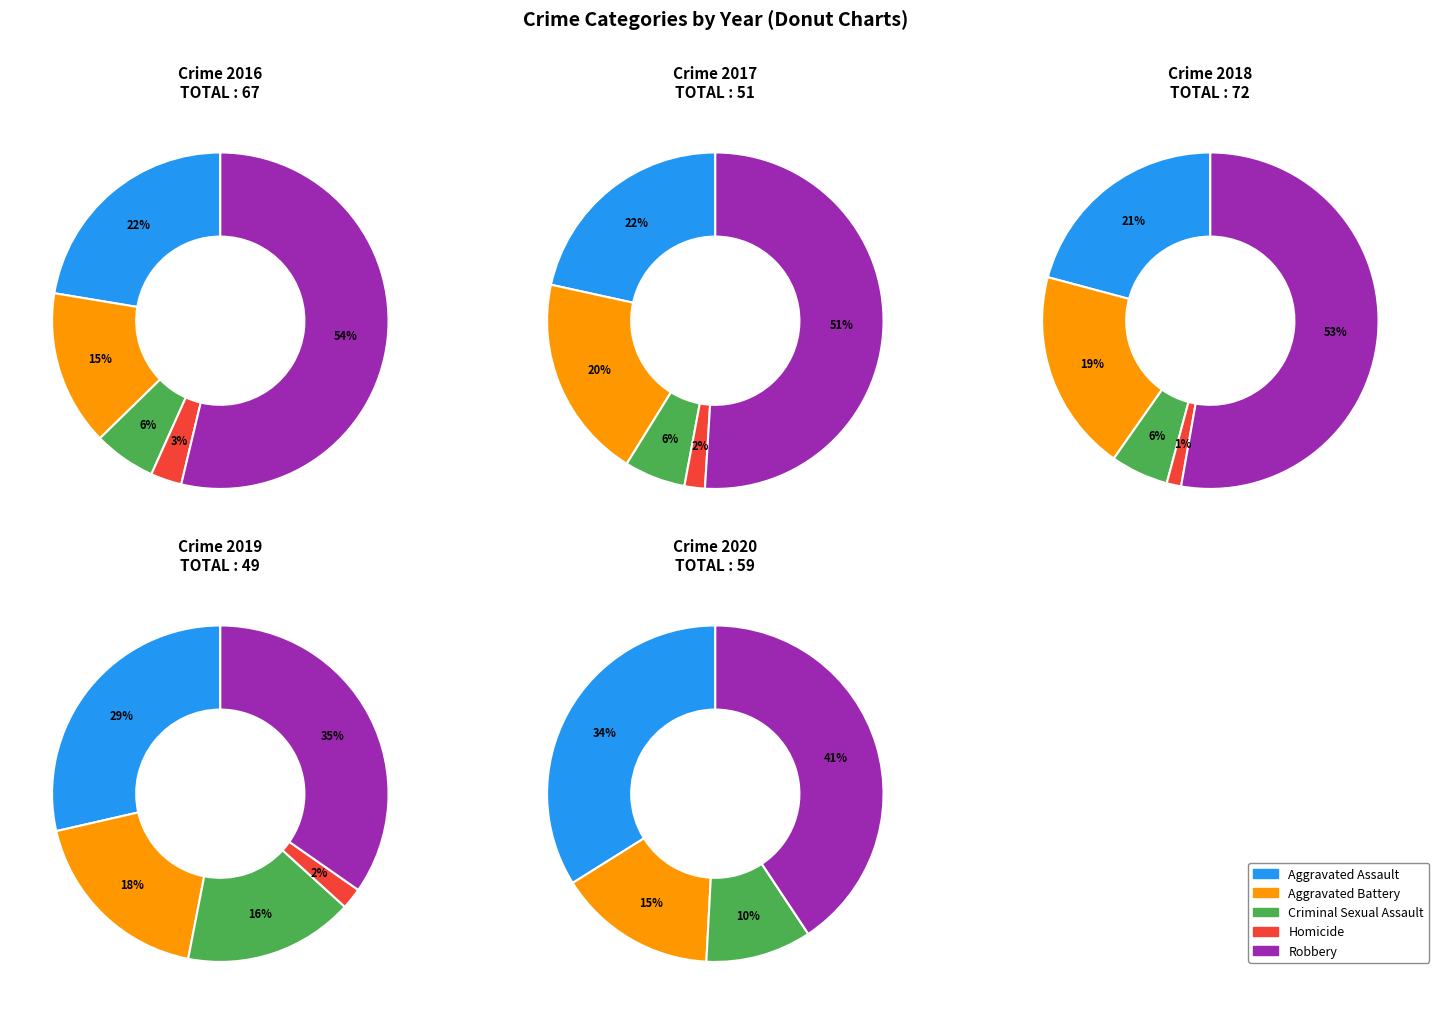

The Aggravated Battery slice represents 27% of the pie. True or false?

False